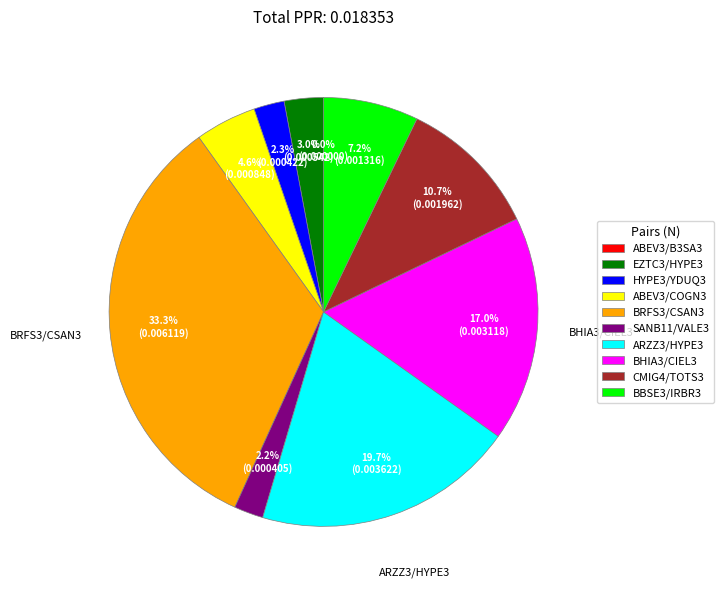

Does CMIG4/TOTS3 account for over 50% of the chart?

No